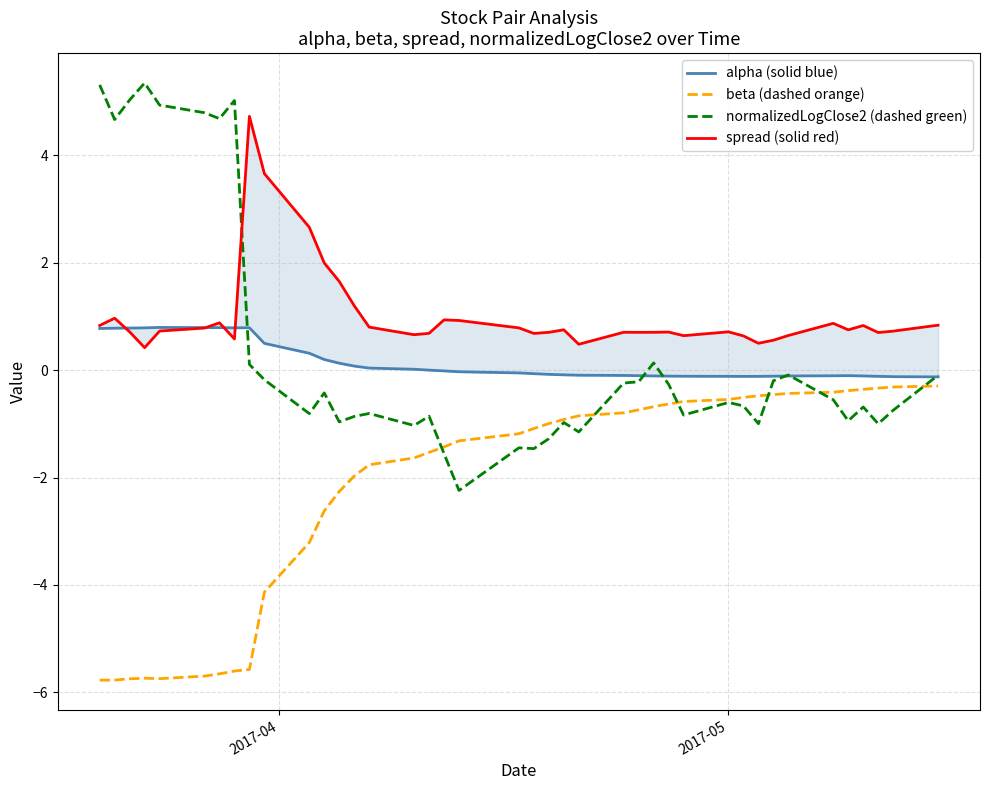

What is the minimum value for beta (dashed orange)?

-5.8